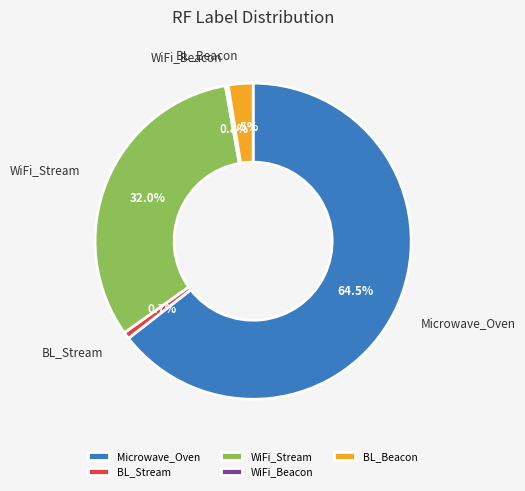

To the nearest percent, what is the difference between the Microwave_Oven and WiFi_Beacon slice percentages?

64%